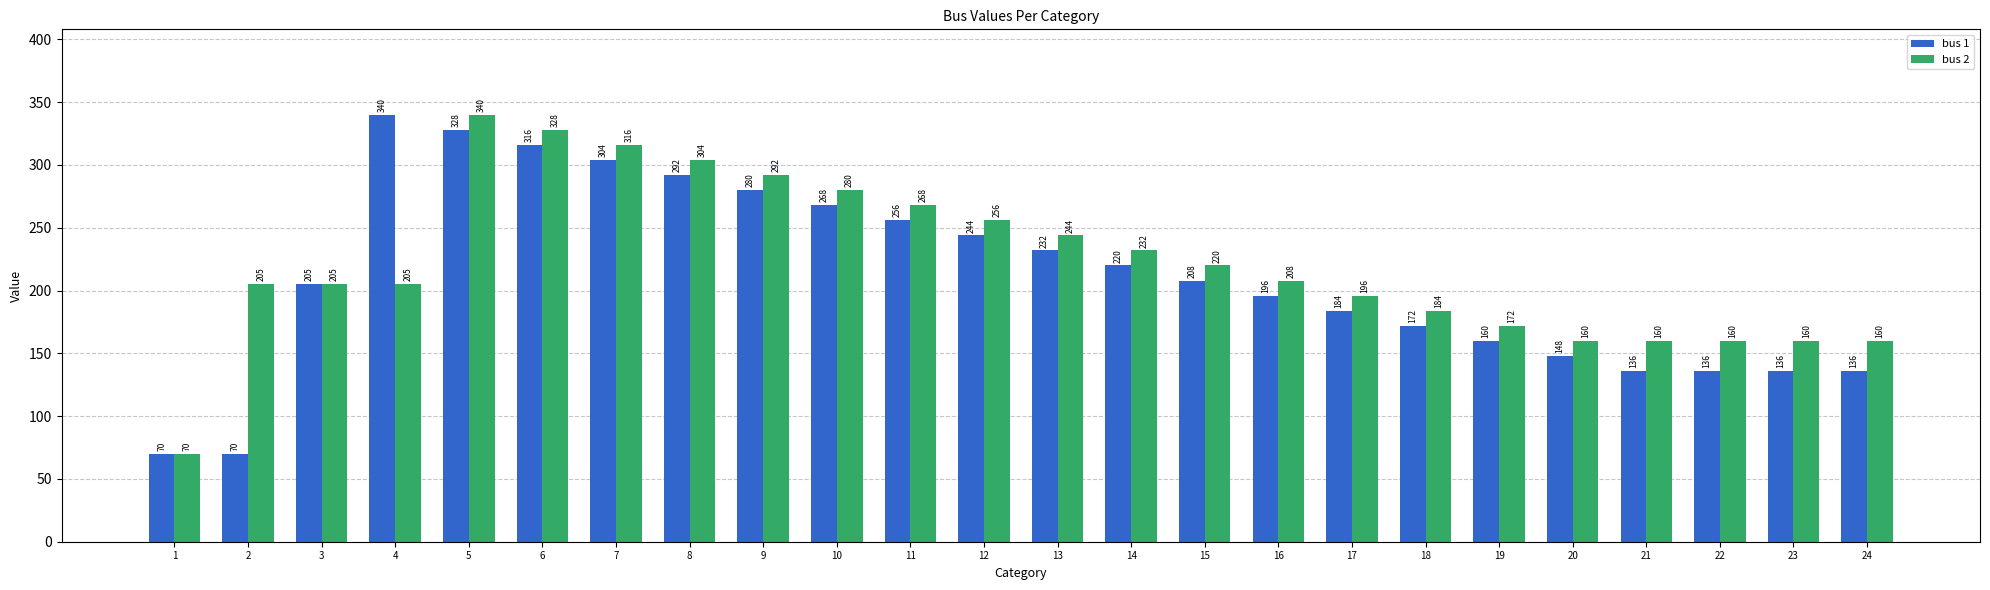

What is the average value of the bus 2 series?

222